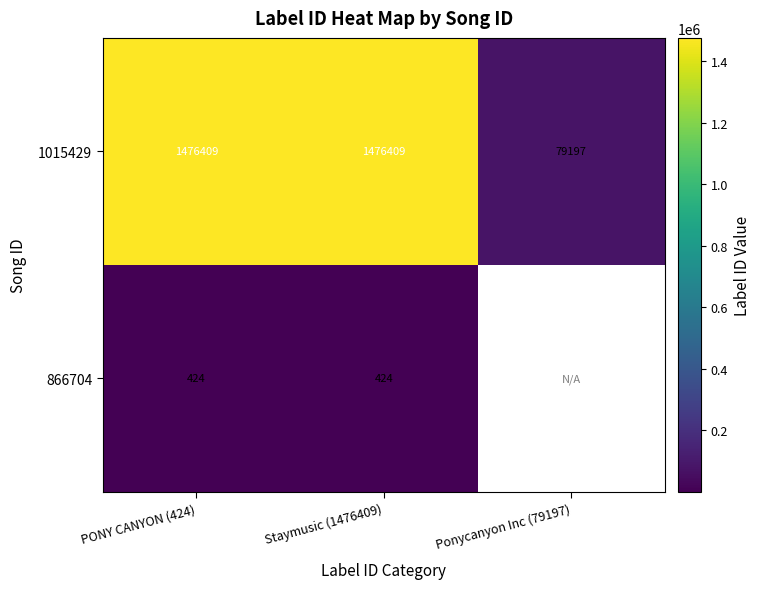

Rank the series at Staymusic (1476409) from lowest to highest value.

866704, 1015429